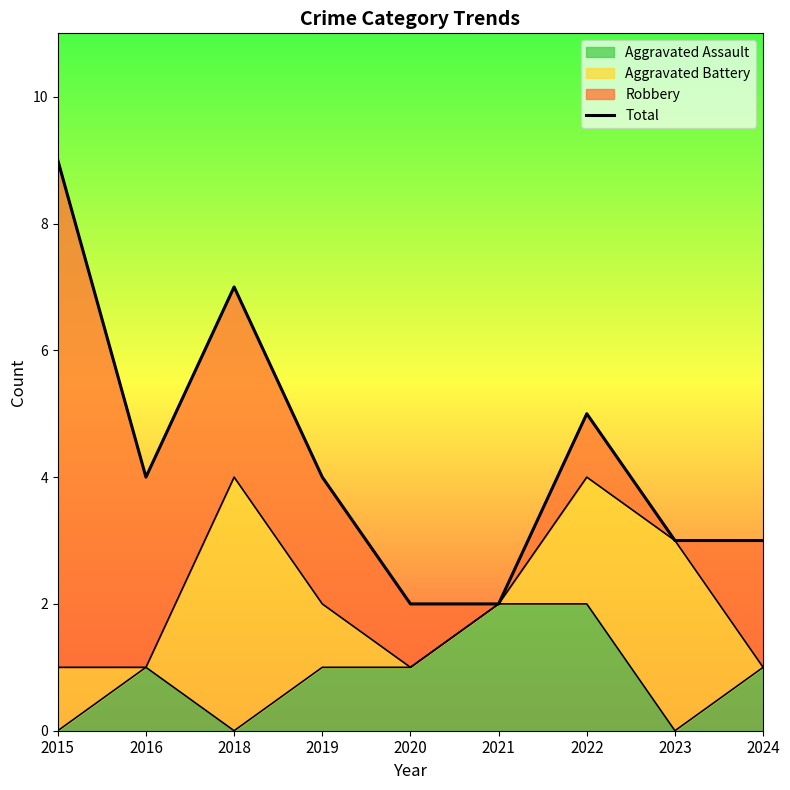

Which has a higher value, 2021 or 2019?

2019